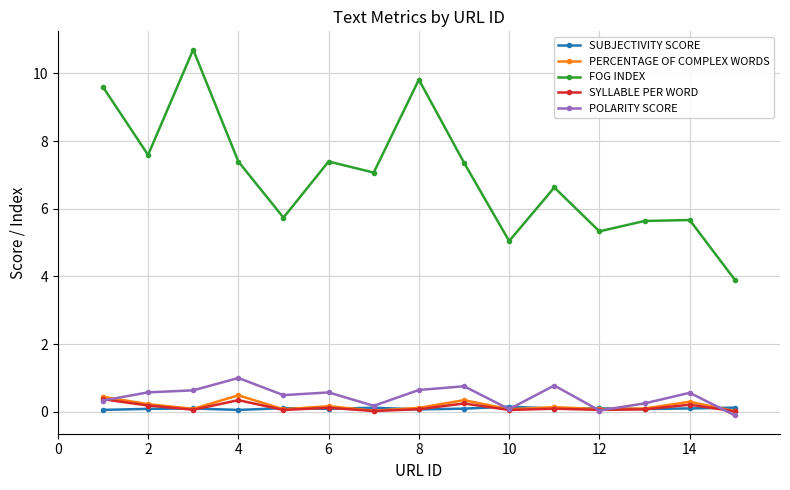

Does the chart have visible grid lines?

Yes